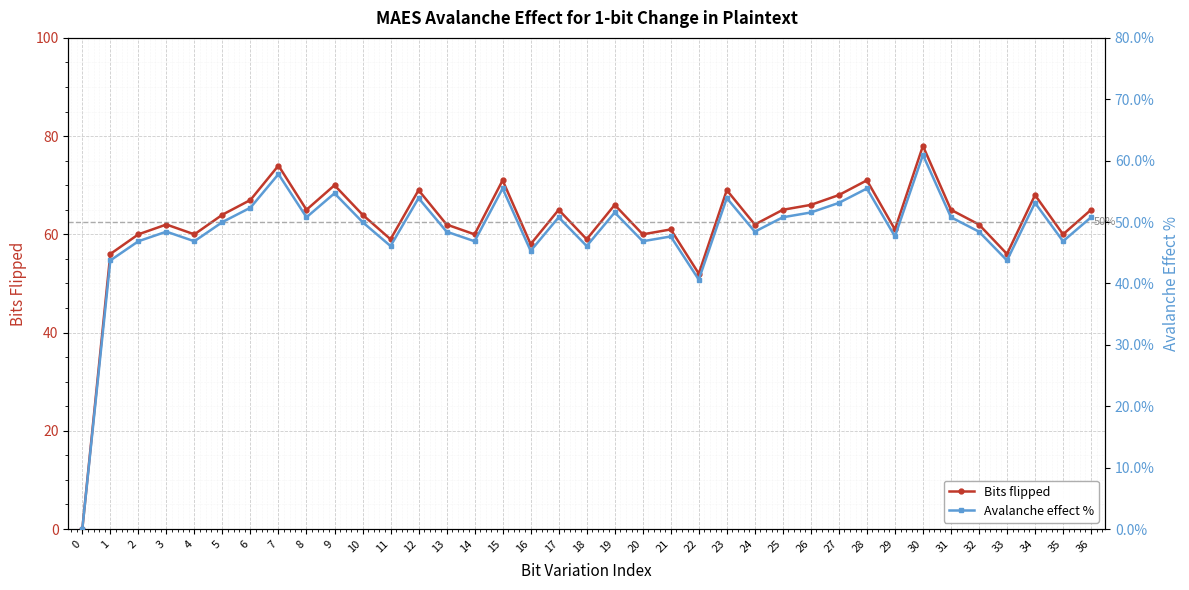

In Avalanche effect %, how many points are higher than both neighbors (excluding endpoints)?

12